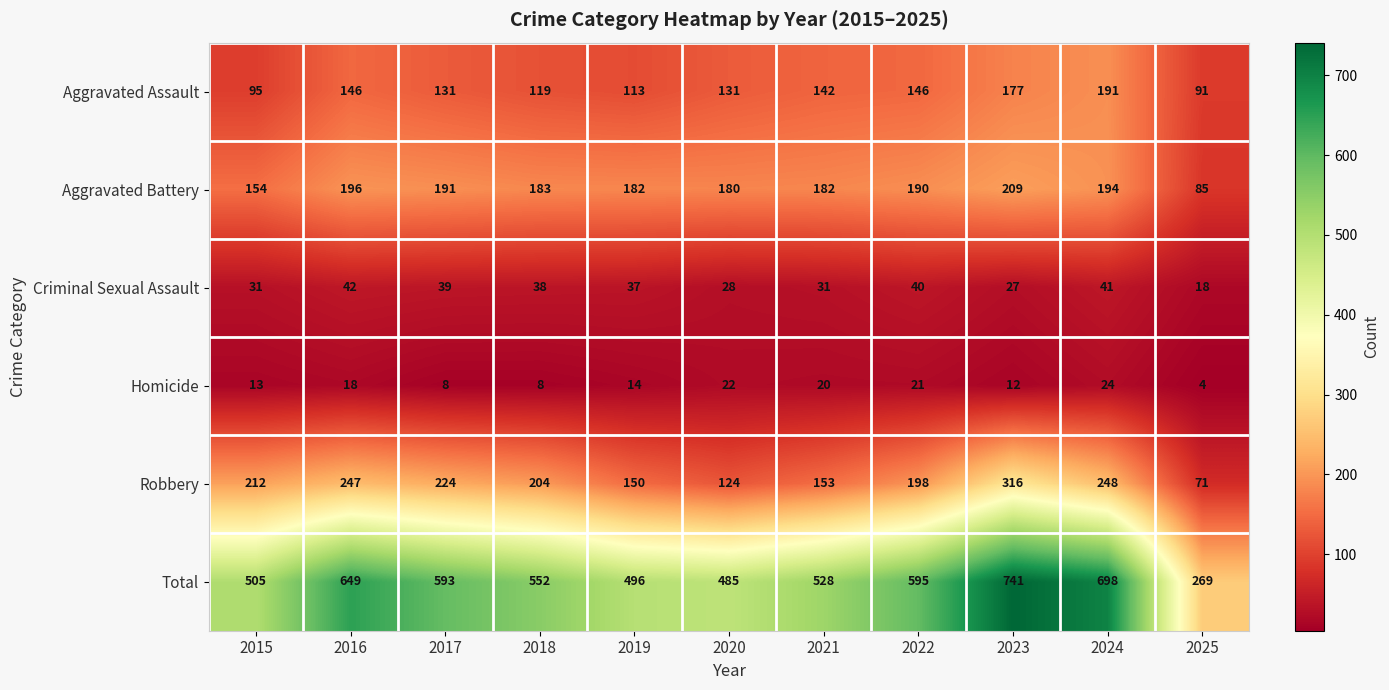

What is the difference between the maximum and minimum values in the Criminal Sexual Assault series?

24